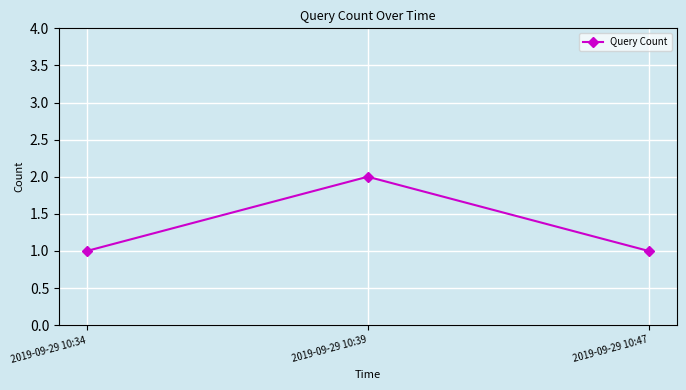

What is the sum of all values?

4